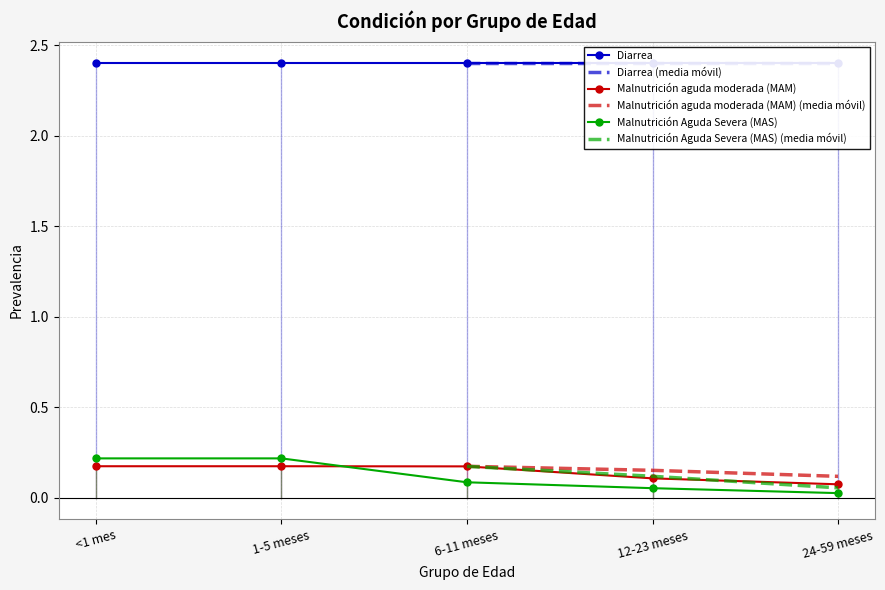

True or false: Malnutrición Aguda Severa (MAS) has a value of 0.0 at 24-59 meses.

True